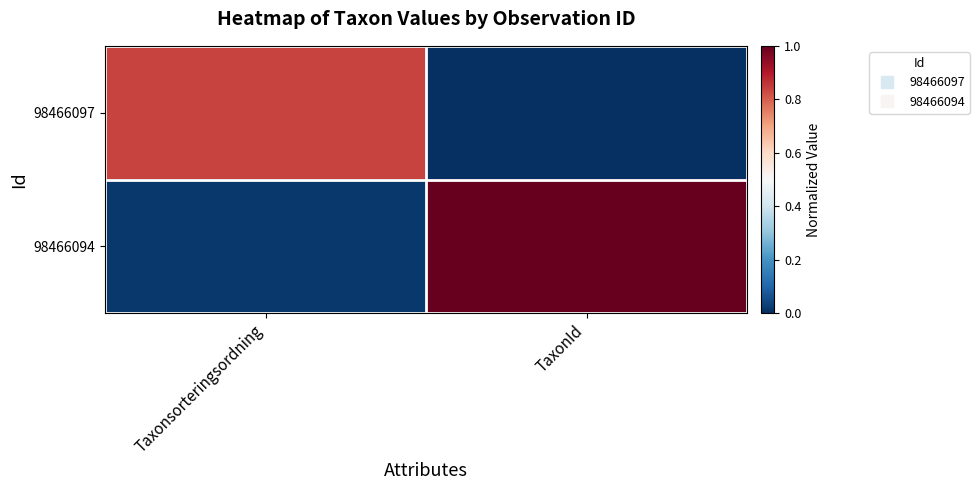

Which series has the largest range (max minus min)?

98466094